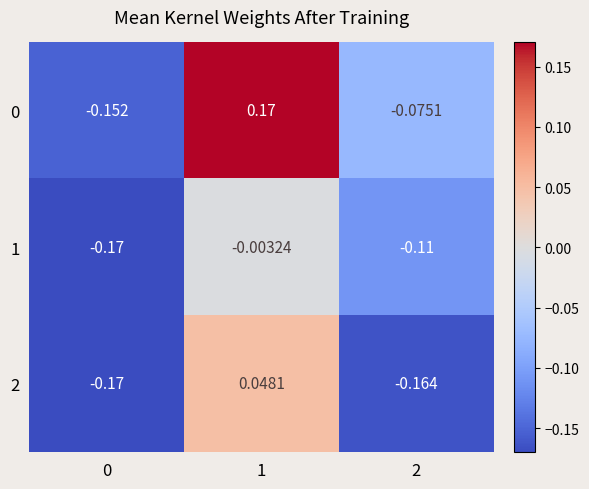

Is the value of 2 at 2 greater than the value of 0 at 2?

No